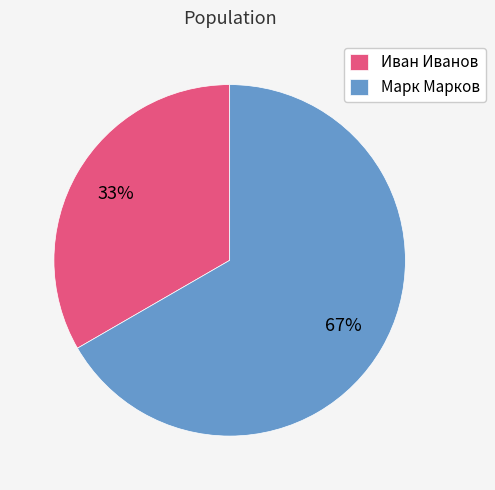

Is Марк Марков the majority of the pie?

Yes